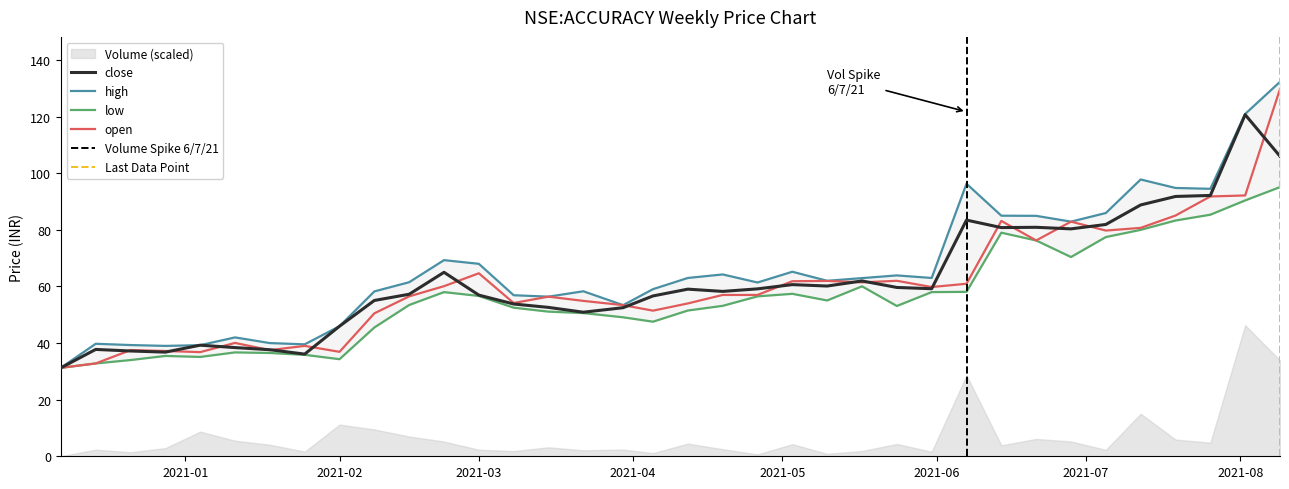

What is the difference between the maximum and minimum values in the open series?

98.5